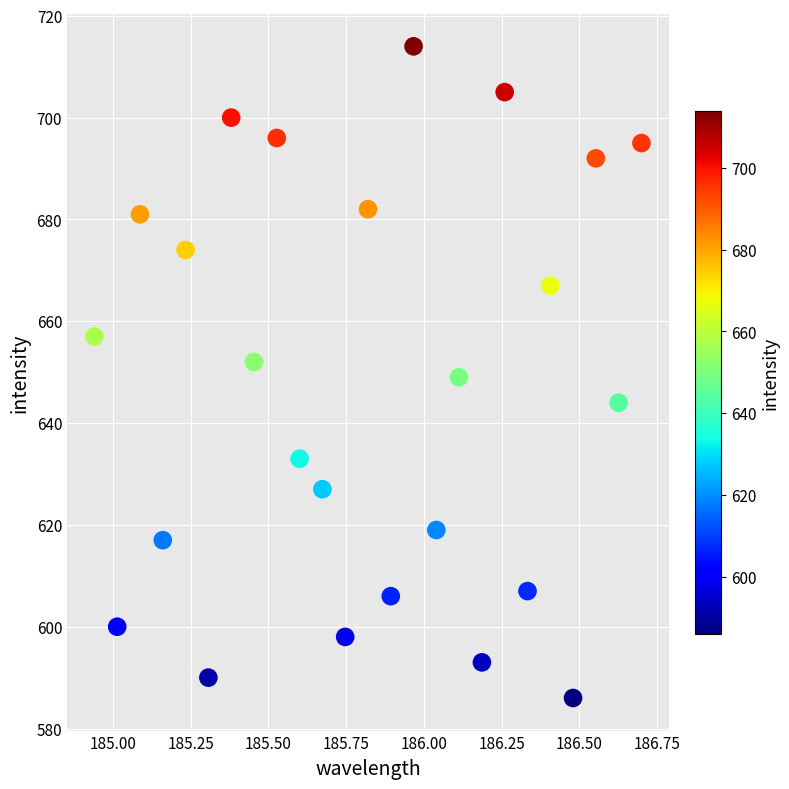

What is the range of Y values (max minus min)?

128